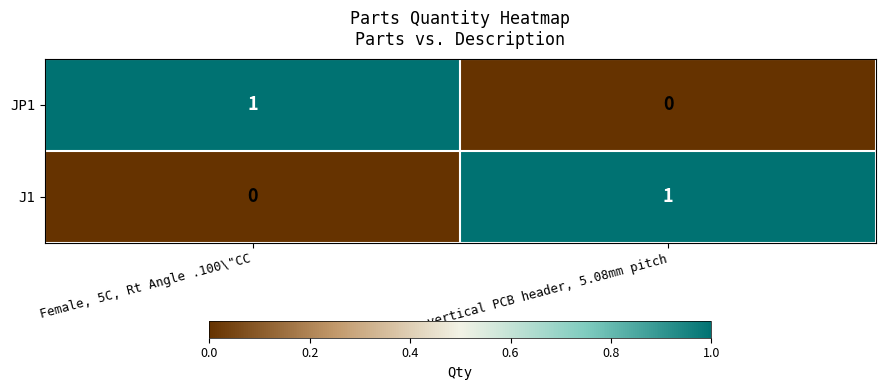

Is it true that JP1 equals 0 at 3 way vertical PCB header, 5.08mm pitch?

True